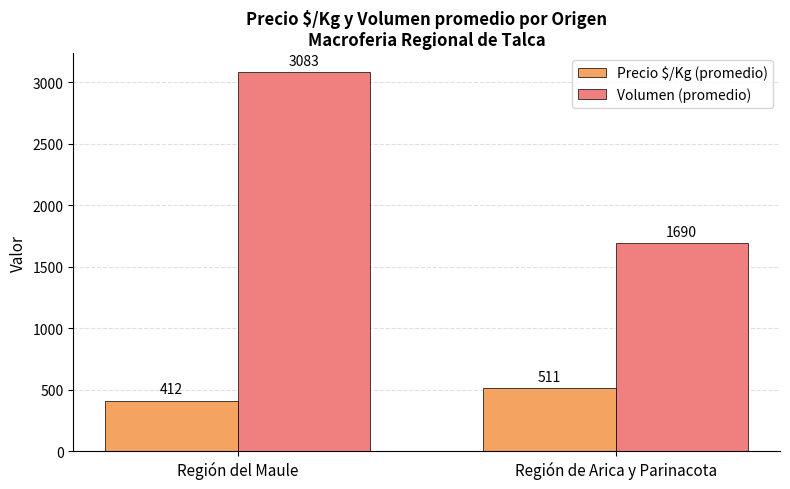

Reading left to right, what are all the values shown in this chart?

Precio $/Kg (promedio): Región del Maule=412	Región de Arica y Parinacota=511
Volumen (promedio): Región del Maule=3083	Región de Arica y Parinacota=1690